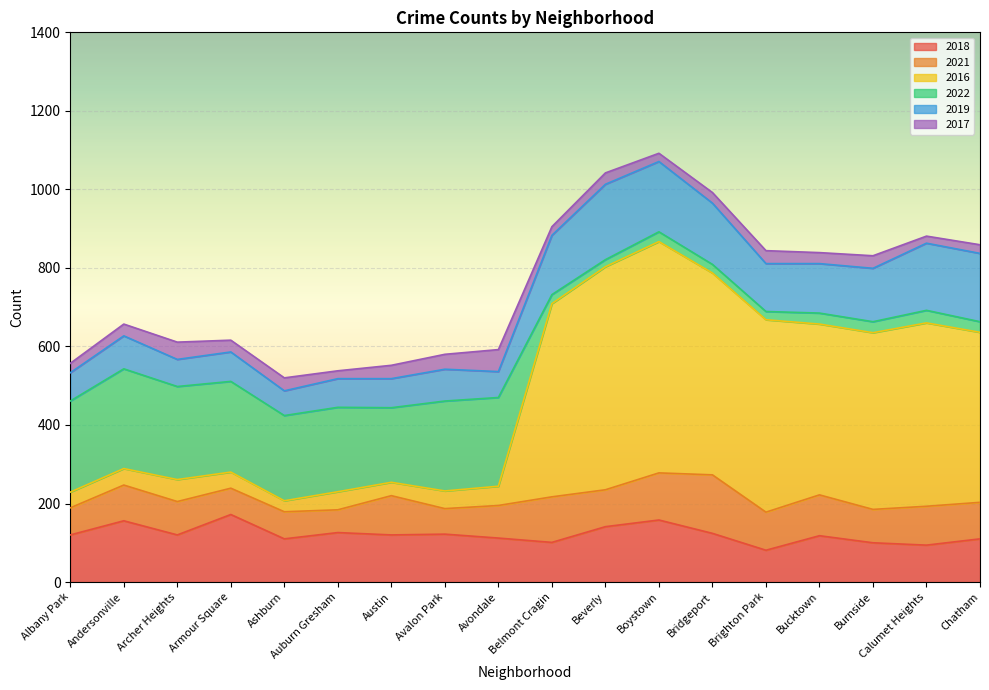

What is the difference between the second highest and second lowest values in the 2019 series?

113